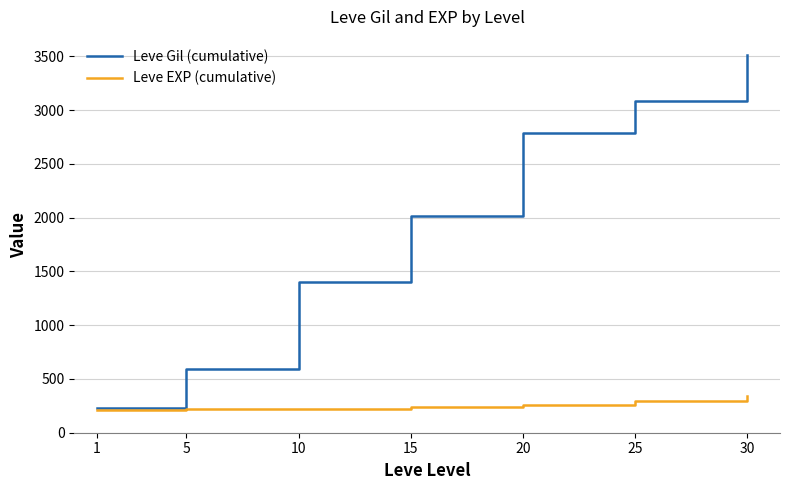

True or false: Leve EXP (cumulative) has a value of 294.3 at 25.

True